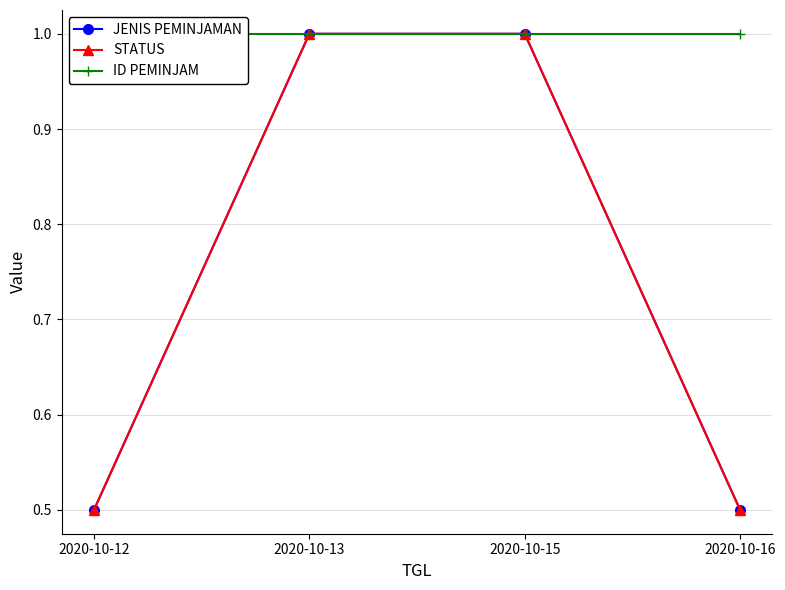

Which label corresponds to the smallest value in the chart?

2020-10-12